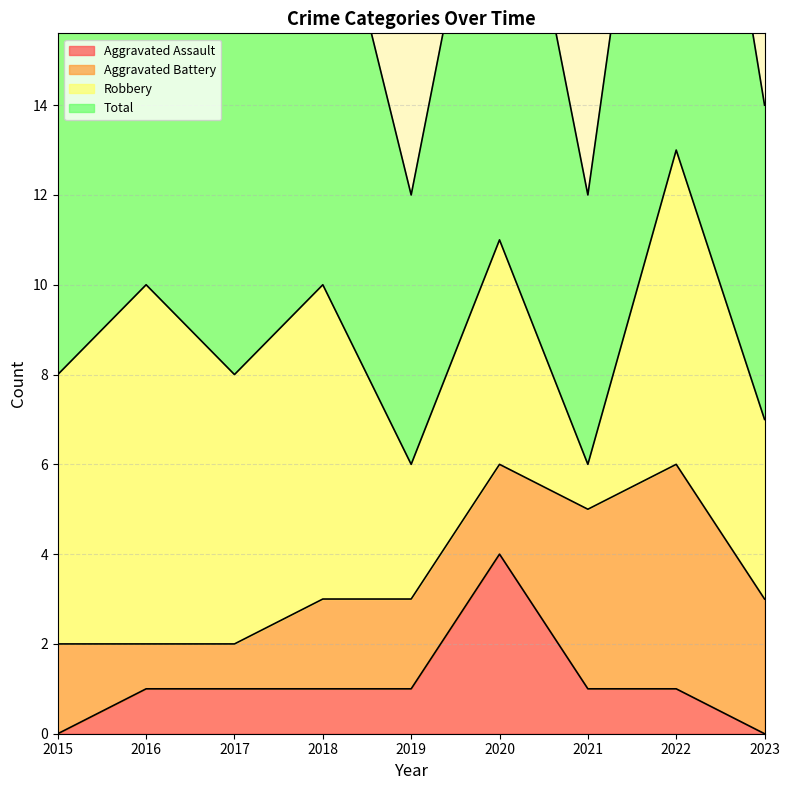

At how many categories does at least one series exceed 3?

9